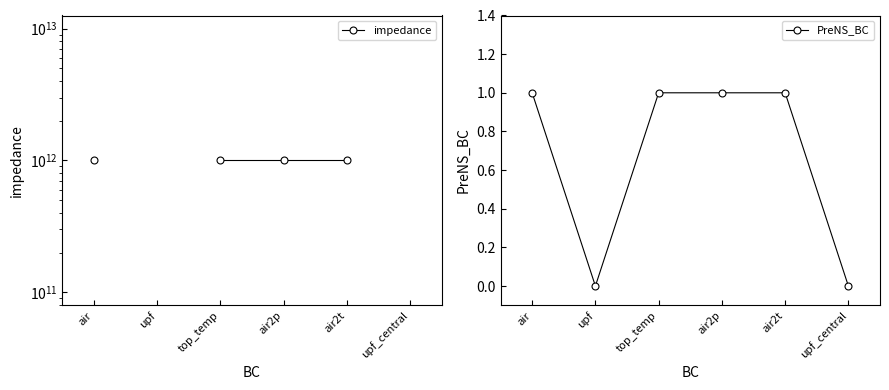

Is it true that impedance equals 1463993075081.0 at air2p?

False